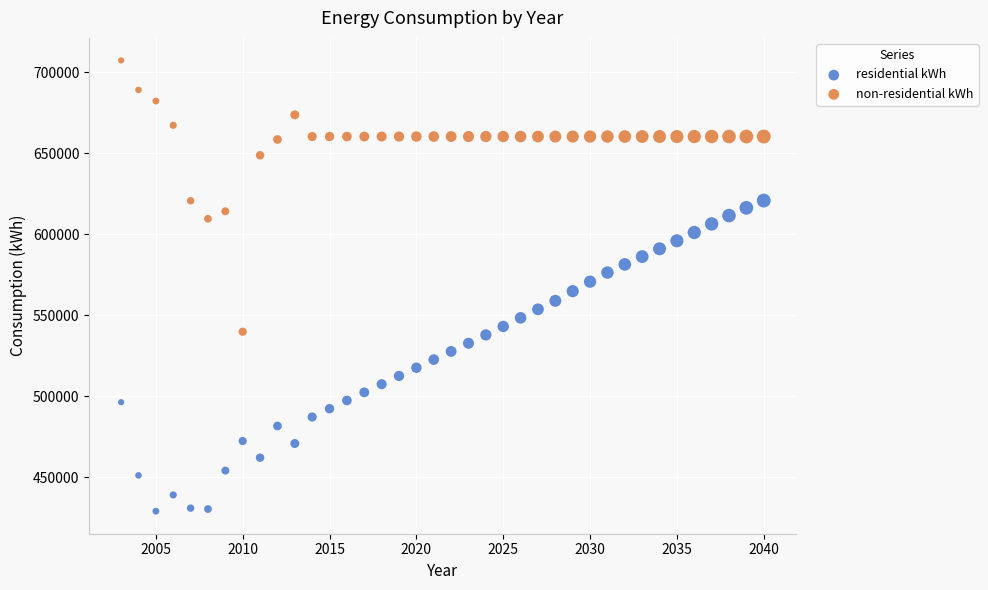

What is the X range (max minus min) for the scatter plot?

37